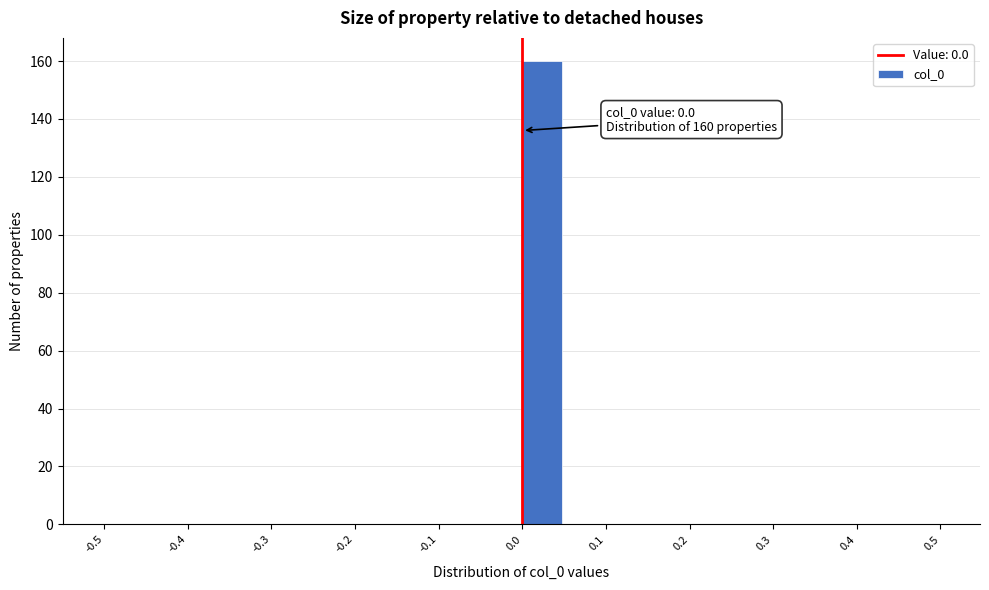

Which range on the x-axis has the tallest bar?

0.00 to 0.05